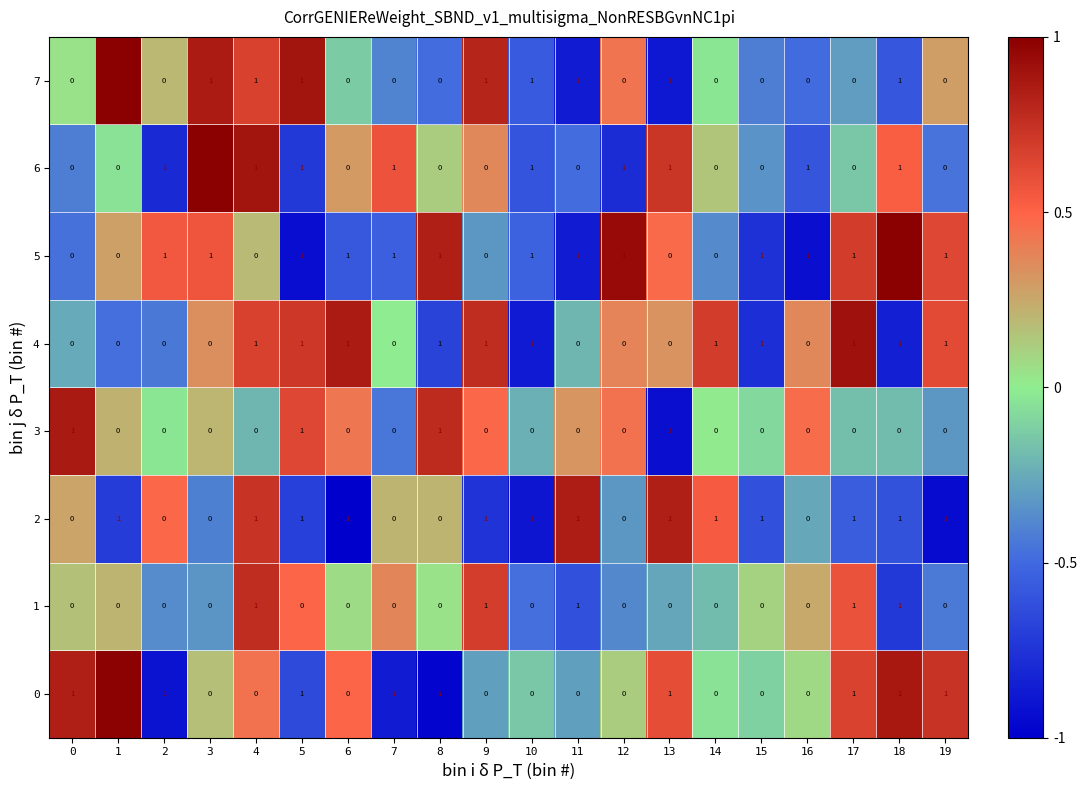

Which series changed the most between 6 and 14?

5